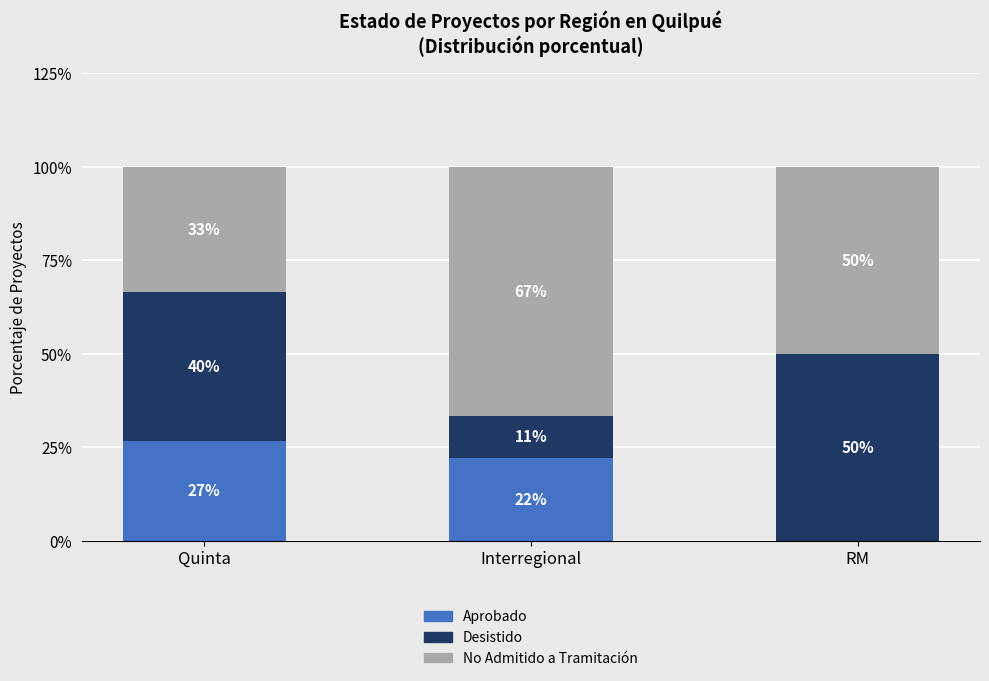

Where does the Aprobado series first go above 22?

Quinta